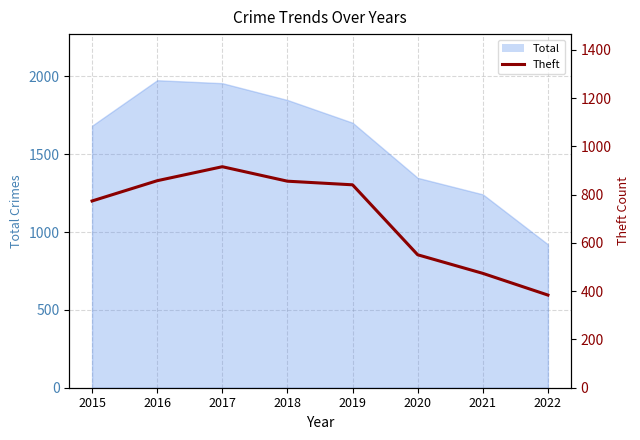

List the labels in order of value, smallest first.

2022, 2021, 2020, 2015, 2019, 2018, 2016, 2017